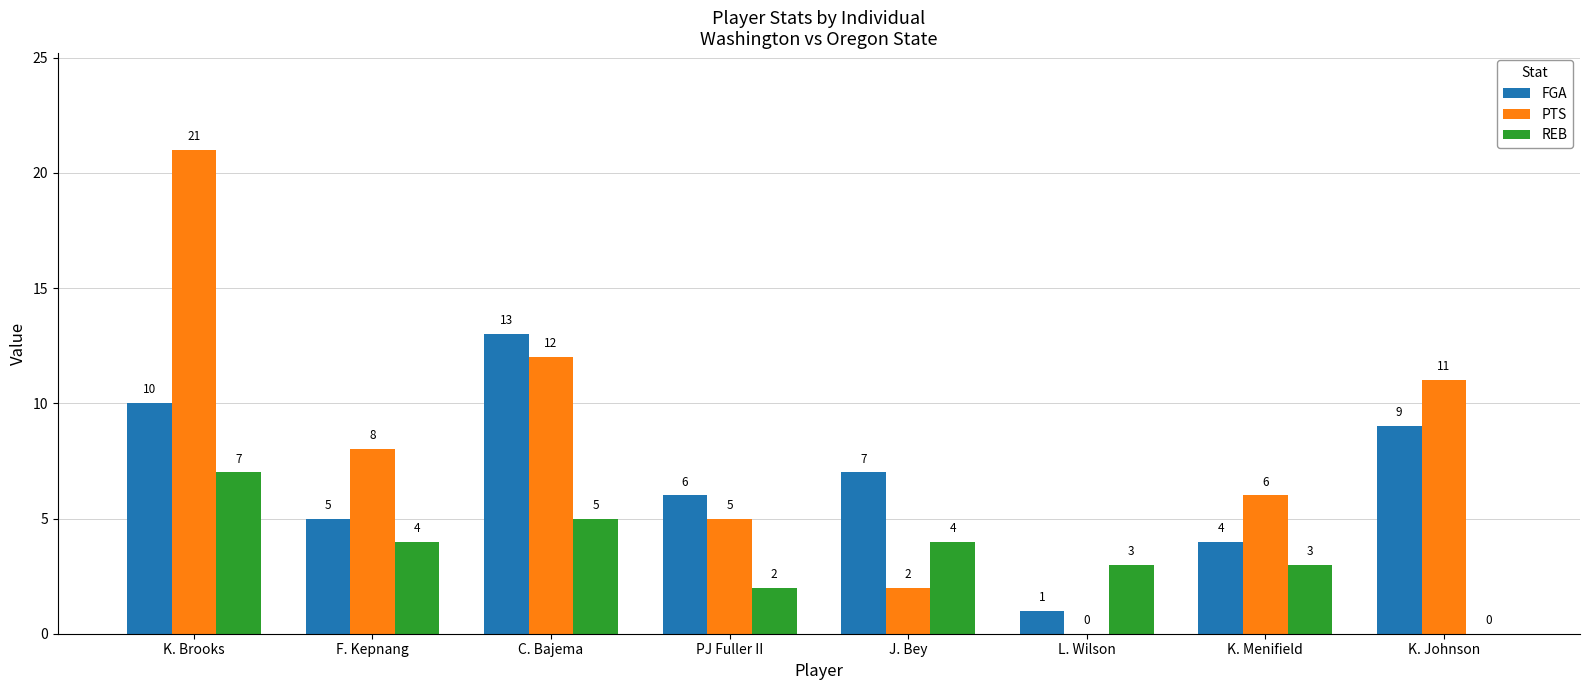

Which category has the highest value across all series?

K. Brooks